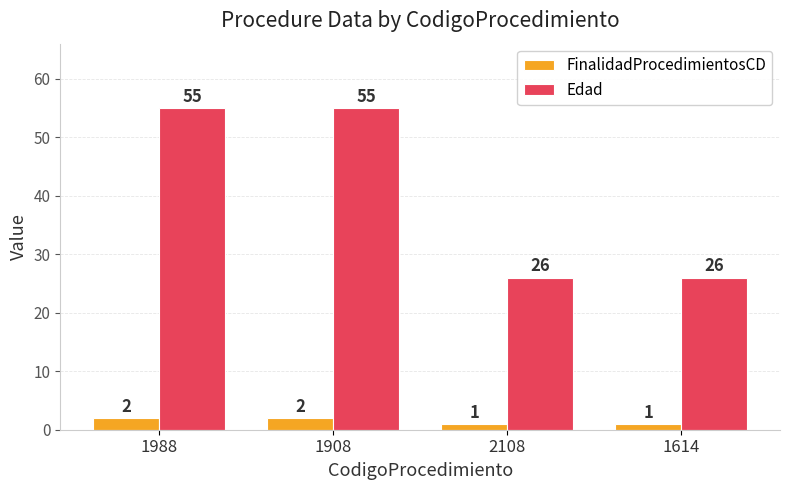

True or false: Edad has a value of 6 at 2108.

False